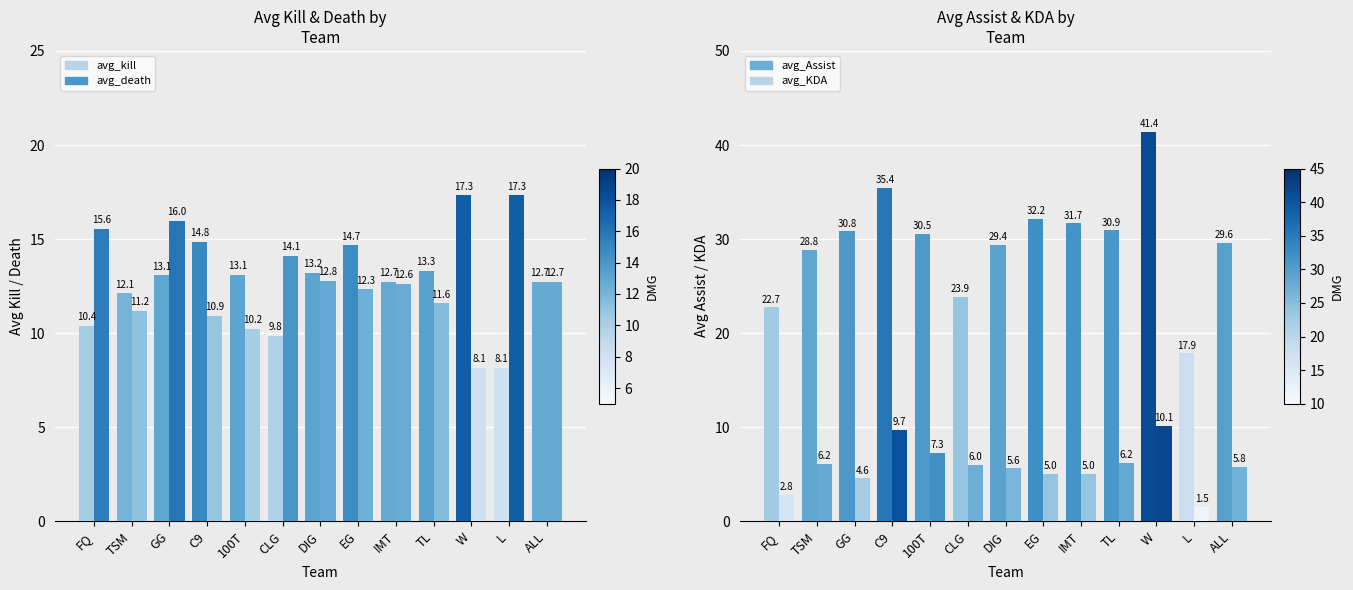

Reading left to right, list all the values displayed in this chart.

avg_kill: 10.4	12.1	13.1	14.8	13.1	9.8	13.2	14.7	12.7	13.3	17.3	8.1	12.7
avg_death: 15.6	11.2	16.0	10.9	10.2	14.1	12.8	12.3	12.6	11.6	8.1	17.3	12.7
avg_Assist: 22.7	28.8	30.8	35.4	30.5	23.9	29.4	32.2	31.7	30.9	41.4	17.9	29.6
avg_KDA: 2.8	6.2	4.6	9.7	7.3	6.0	5.6	5.0	5.0	6.2	10.1	1.5	5.8